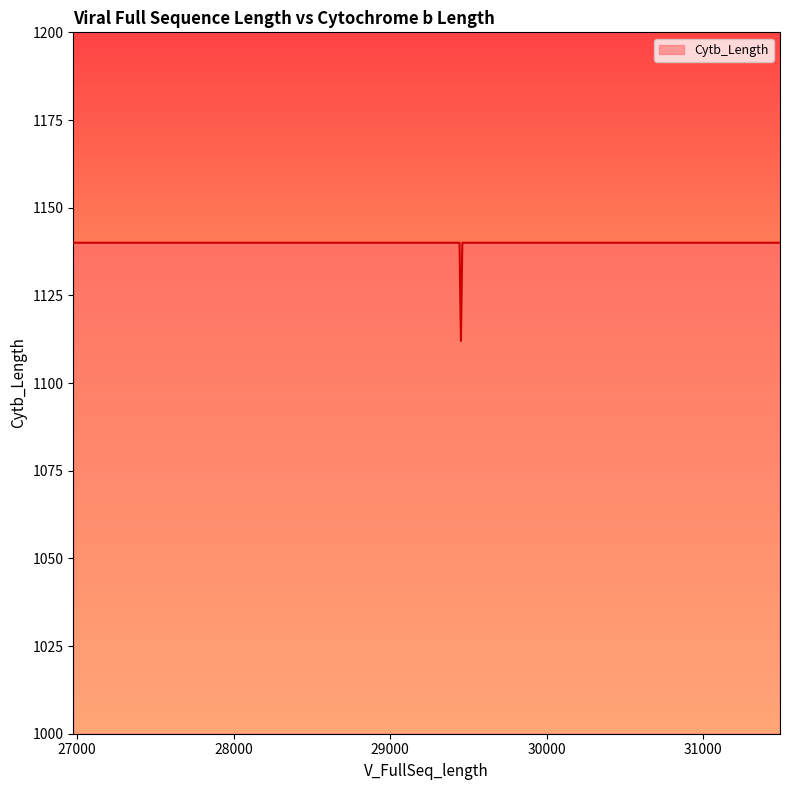

What is the sum of the values at 30482 and 29749?

2280